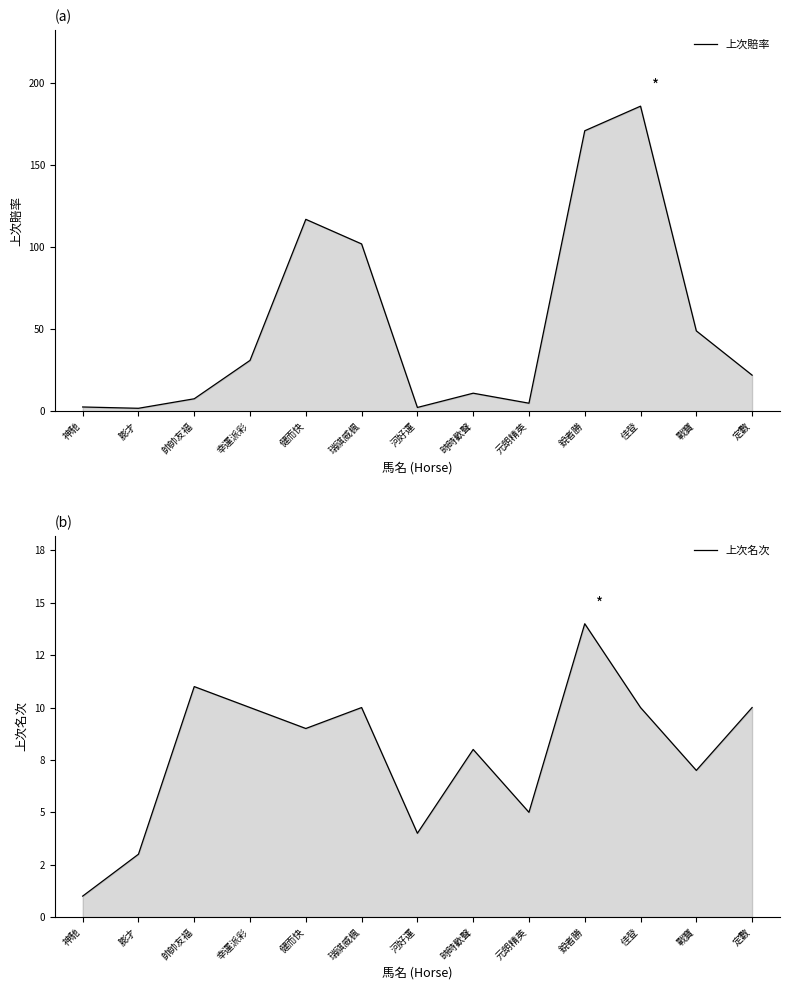

What are all the series names shown in the legend?

上次賠率, 上次名次